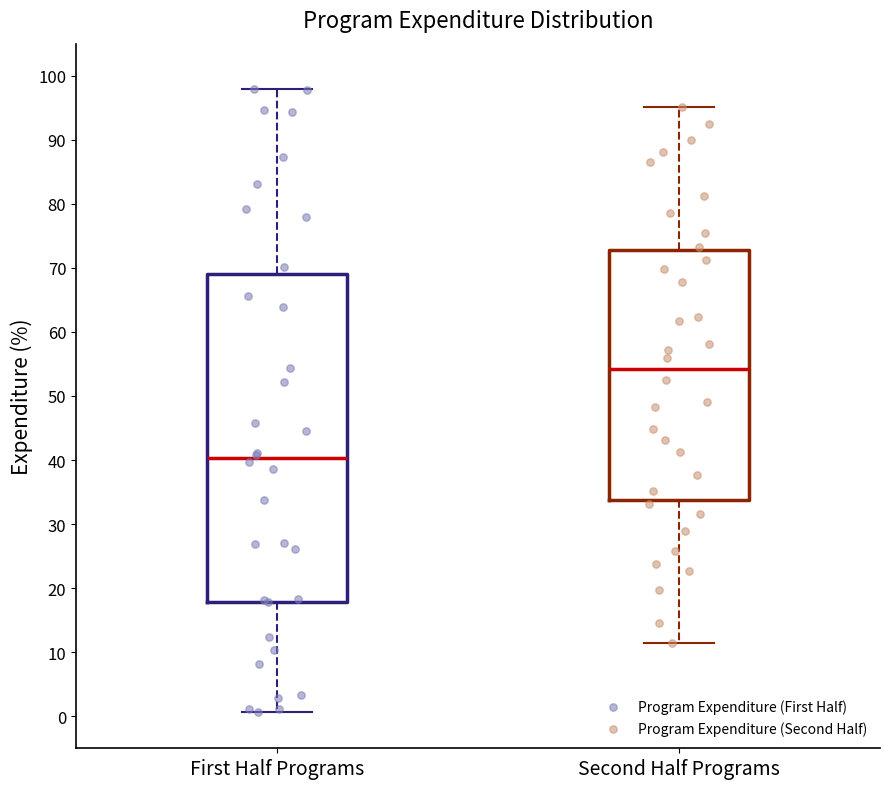

Reading left to right, transcribe this box plot: for each box, give where its median line is, the range the box spans, and where its two whiskers end, as read against the y-axis. The values are not printed on the chart, so give them approximately, as read against the axis.

First Half Programs: median 40, box 18 to 69, whiskers 1 to 98
Second Half Programs: median 54, box 34 to 73, whiskers 11 to 95